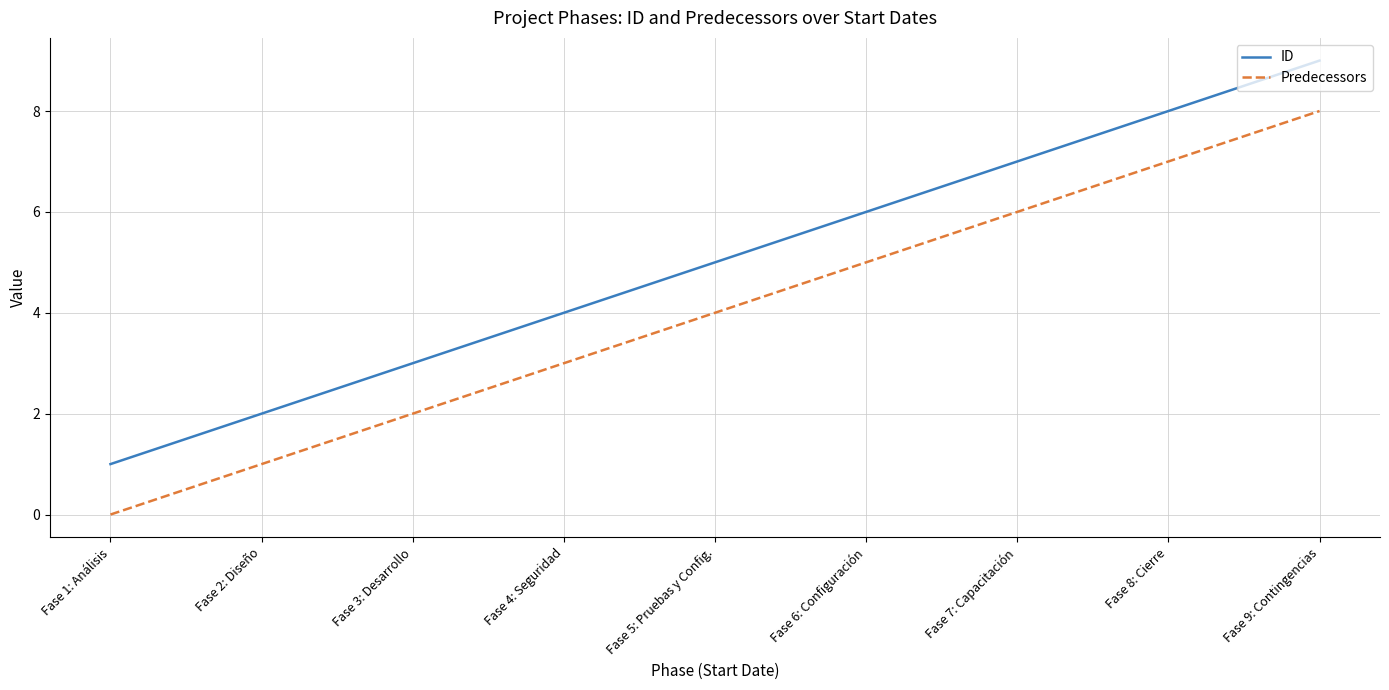

True or false: Predecessors and ID cross at least once.

False